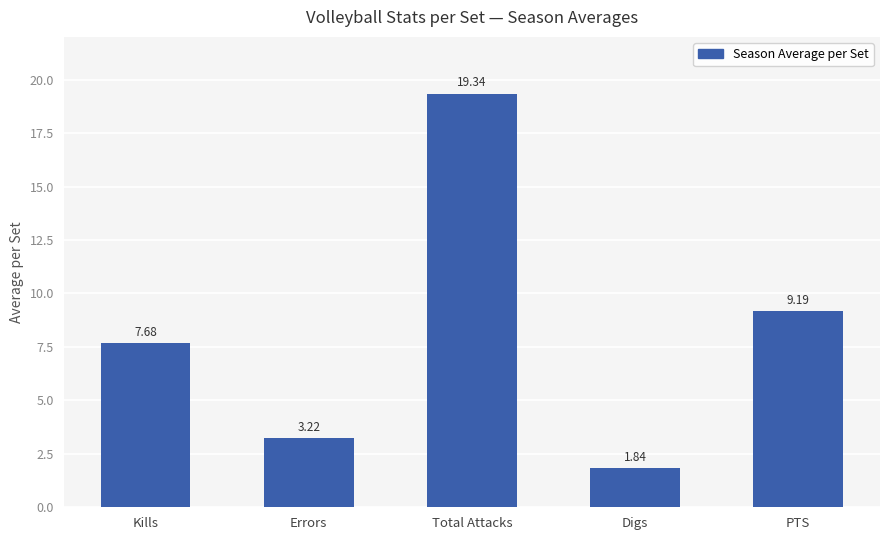

At which label is the value closest to 10?

PTS